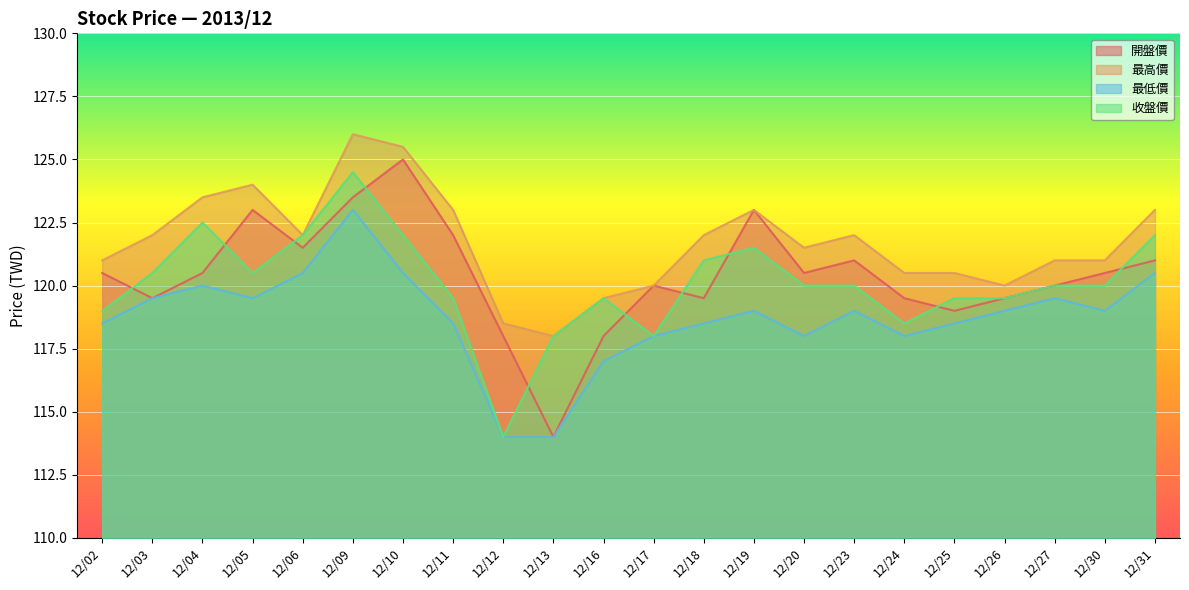

Between 12/23 and 12/20, which is larger?

12/23